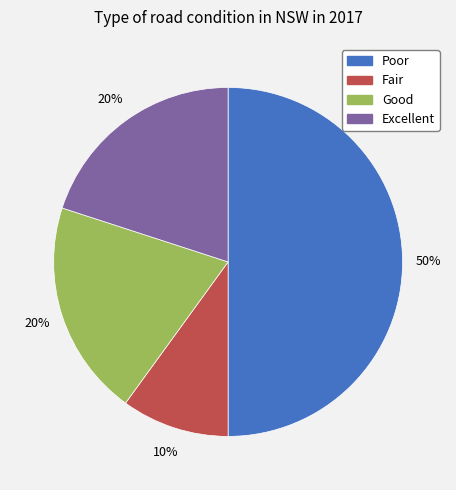

To the nearest percent, what percentage of the pie is Fair?

10%